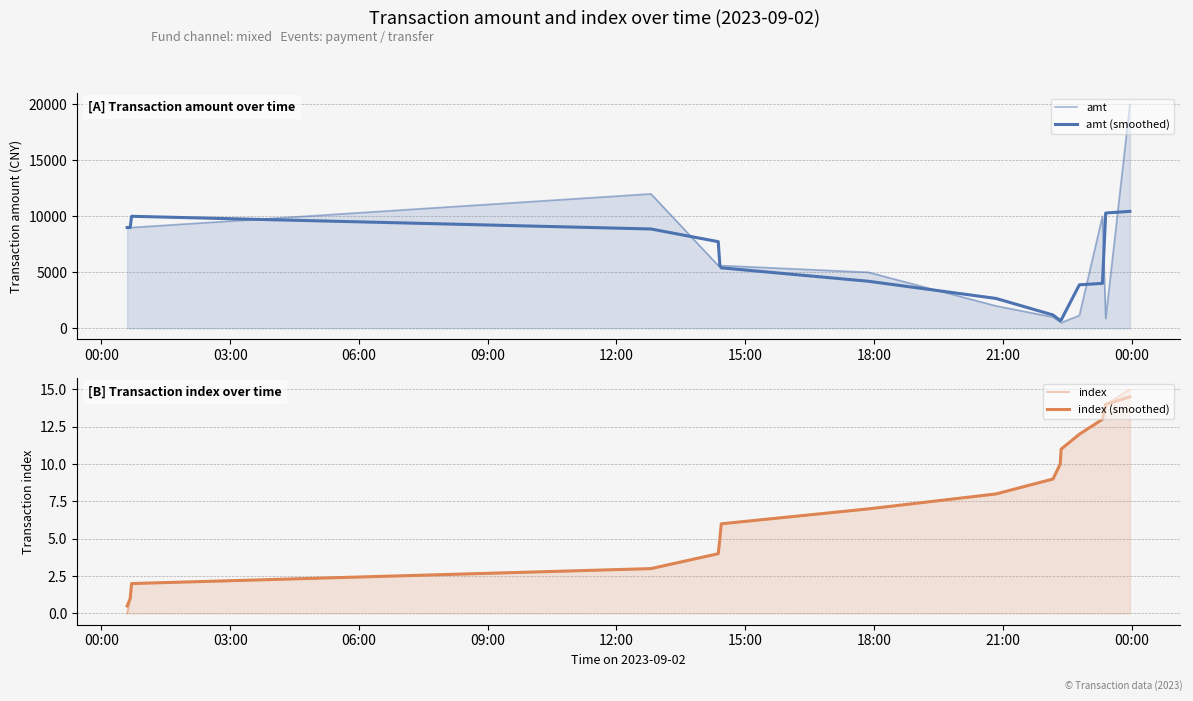

Which category has the lowest value across all series?

00:00